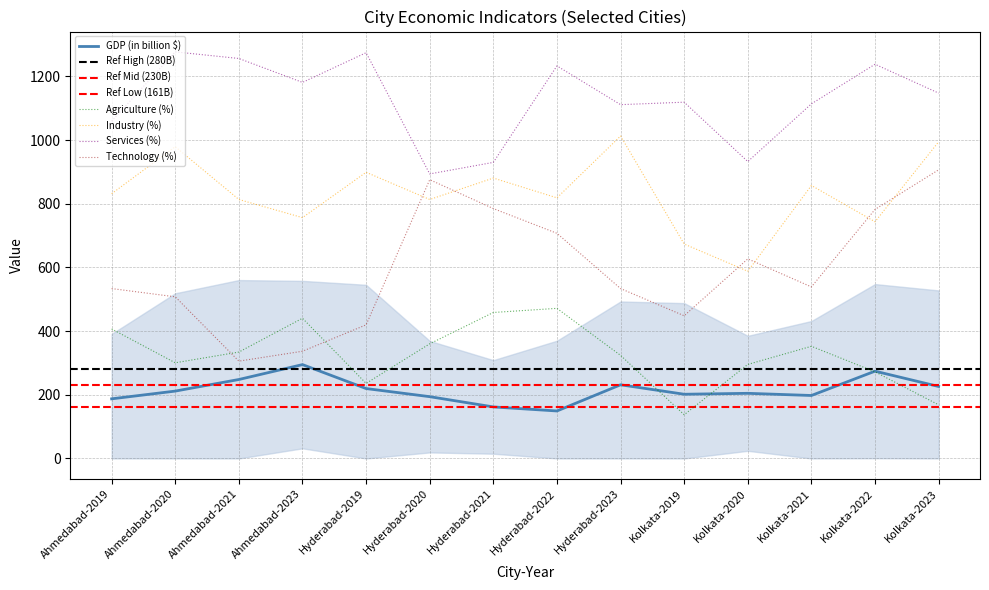

At which label is Industry (%) closest to 800?

Ahmedabad-2021